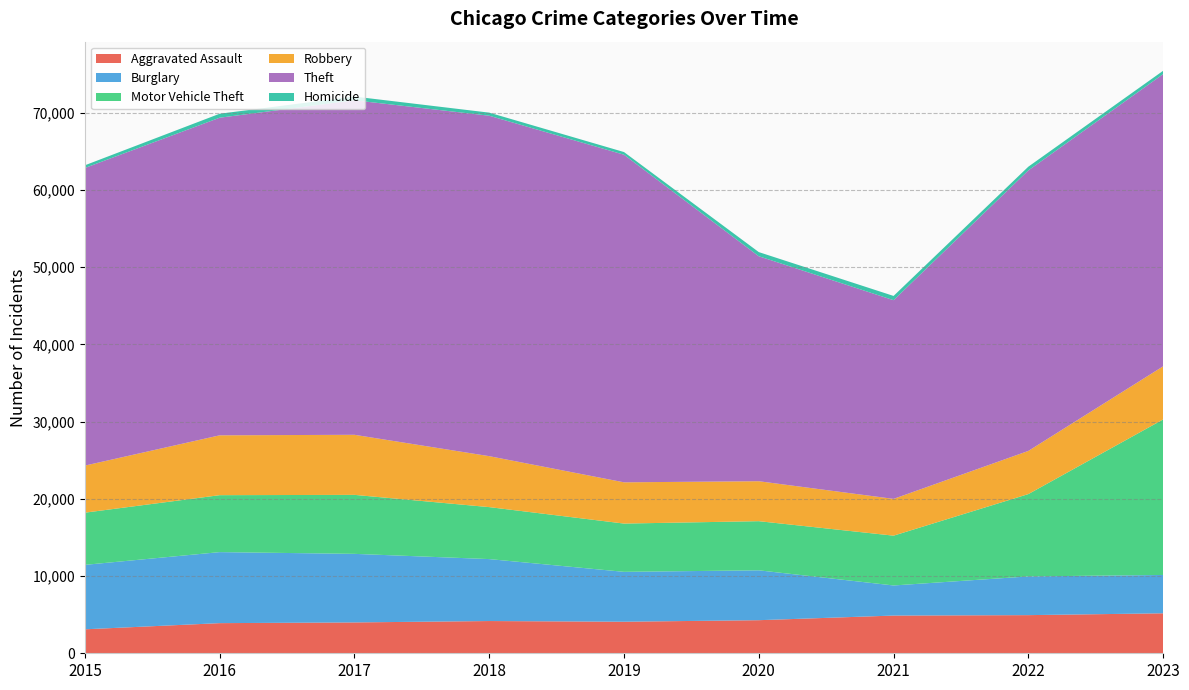

Reading left to right, extract all data points from this chart.

Aggravated Assault: 2015=3105	2016=3904	2017=3996	2018=4176	2019=4087	2020=4286	2021=4885	2022=4941	2023=5179
Burglary: 2015=8348	2016=9199	2017=8881	2018=8024	2019=6461	2020=6459	2021=3898	2022=5014	2023=4964
Motor Vehicle Theft: 2015=6760	2016=7377	2017=7641	2018=6732	2019=6253	2020=6366	2021=6452	2022=10666	2023=20144
Robbery: 2015=6097	2016=7751	2017=7781	2018=6600	2019=5342	2020=5175	2021=4763	2022=5590	2023=6881
Theft: 2015=38551	2016=41139	2017=43327	2018=44095	2019=42432	2020=29139	2021=25737	2022=36331	2023=37847
Homicide: 2015=347	2016=517	2017=483	2018=400	2019=347	2020=538	2021=550	2022=485	2023=432